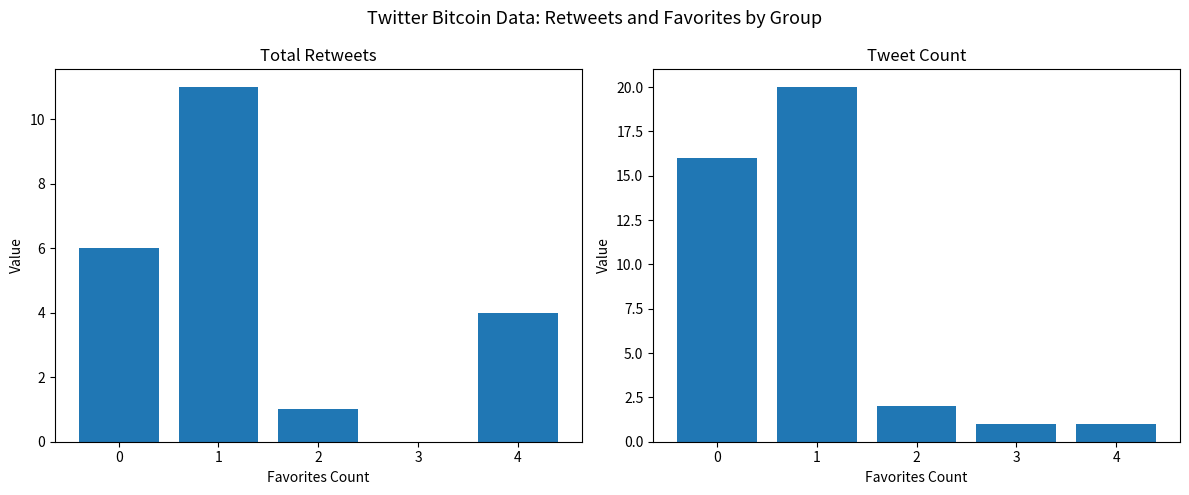

Reading left to right, transcribe all the data shown in this chart.

retweets: 0=6	1=11	2=1	3=0	4=4
favorites: 0=16	1=20	2=2	3=1	4=1